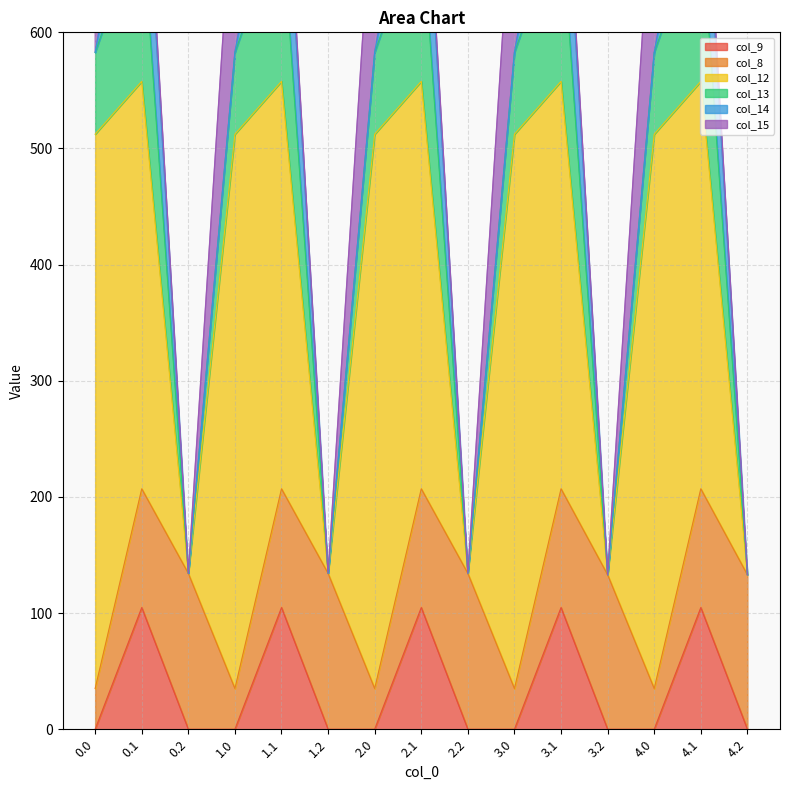

Reading right to left, what are all the values shown in this chart?

col_9: 4.2=0.0	4.1=104.8	4.0=0.0	3.2=0.0	3.1=104.8	3.0=0.0	2.2=0.0	2.1=104.8	2.0=0.0	1.2=0.0	1.1=104.8	1.0=0.0	0.2=0.0	0.1=104.8	0.0=0.0
col_8: 4.2=133.0	4.1=102.3	4.0=35.0	3.2=133.0	3.1=102.3	3.0=35.0	2.2=134.2	2.1=102.3	2.0=35.0	1.2=134.2	1.1=102.3	1.0=35.0	0.2=134.2	0.1=102.3	0.0=35.0
col_12: 4.2=0.0	4.1=350.8	4.0=477.2	3.2=0.0	3.1=350.8	3.0=477.2	2.2=0.0	2.1=350.8	2.0=477.2	1.2=0.0	1.1=350.8	1.0=477.2	0.2=0.0	0.1=350.8	0.0=477.2
col_13: 4.2=0.0	4.1=141.2	4.0=70.2	3.2=0.0	3.1=141.2	3.0=70.2	2.2=0.0	2.1=141.2	2.0=70.2	1.2=0.0	1.1=141.2	1.0=70.2	0.2=0.0	0.1=141.2	0.0=70.2
col_14: 4.2=0.0	4.1=105.5	4.0=0.0	3.2=0.0	3.1=105.5	3.0=0.3	2.2=0.0	2.1=105.5	2.0=0.3	1.2=0.0	1.1=105.5	1.0=0.3	0.2=0.0	0.1=105.5	0.0=0.3
col_15: 4.2=0.0	4.1=17.3	4.0=172.8	3.2=0.0	3.1=17.3	3.0=172.8	2.2=0.0	2.1=17.3	2.0=172.8	1.2=0.0	1.1=17.3	1.0=172.8	0.2=0.0	0.1=17.3	0.0=172.8